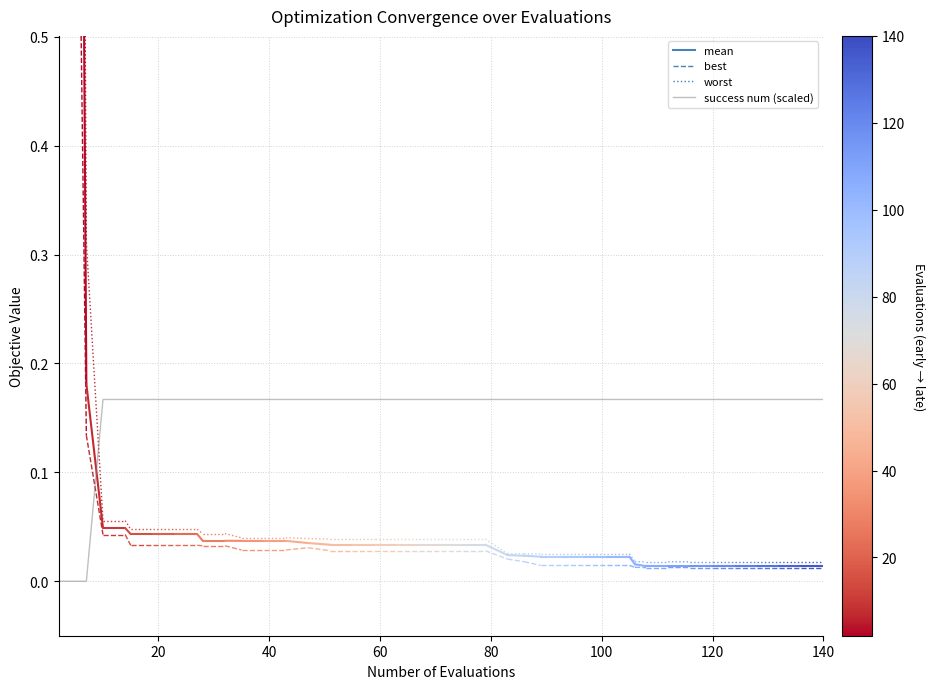

What is the difference between the maximum and minimum values?

0.2